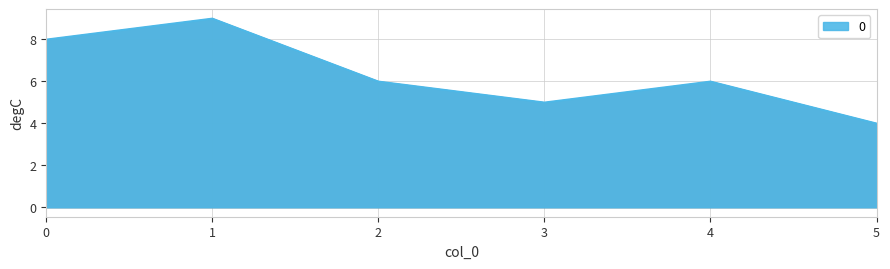

True or false: the data shows 9 at 1.

True